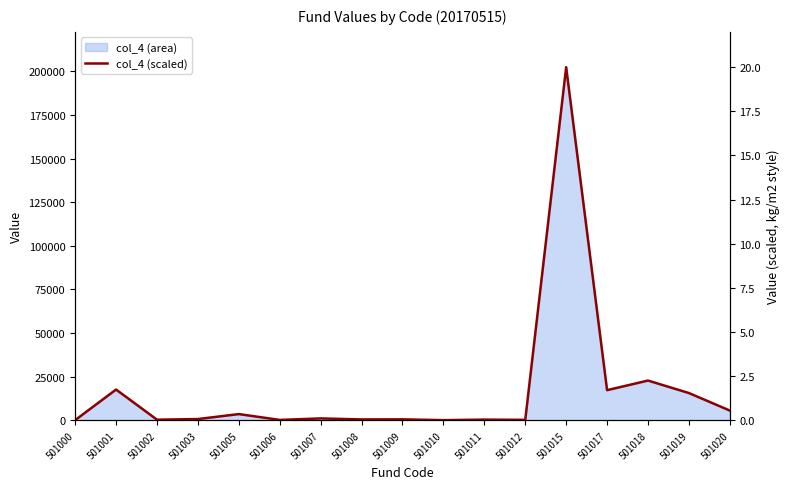

What is the difference between the values at 501001 and 501015?

18.3